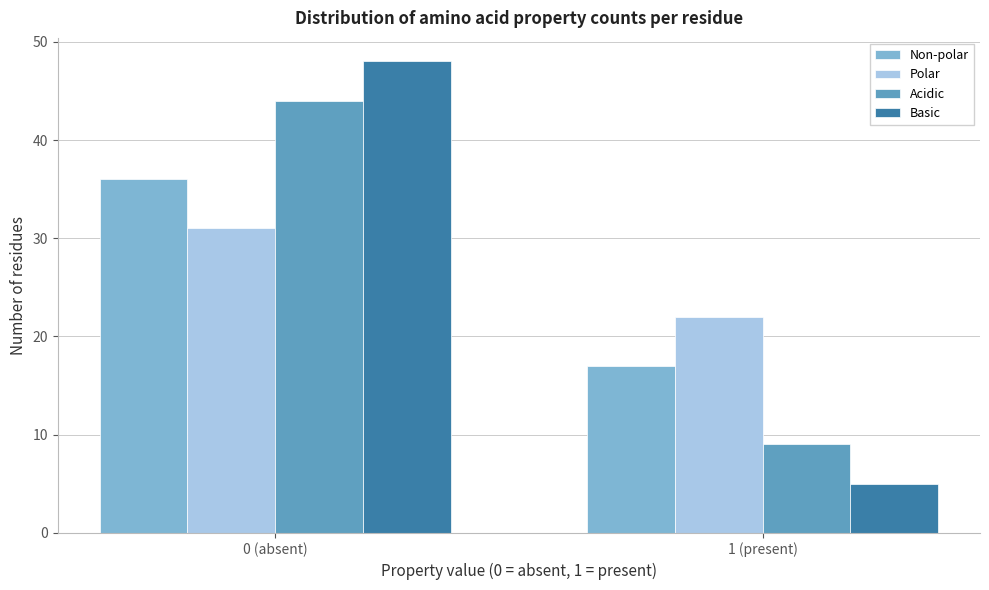

Reading left to right, extract all data points from this chart.

Non-polar: 36	17
Polar: 31	22
Acidic: 44	9
Basic: 48	5